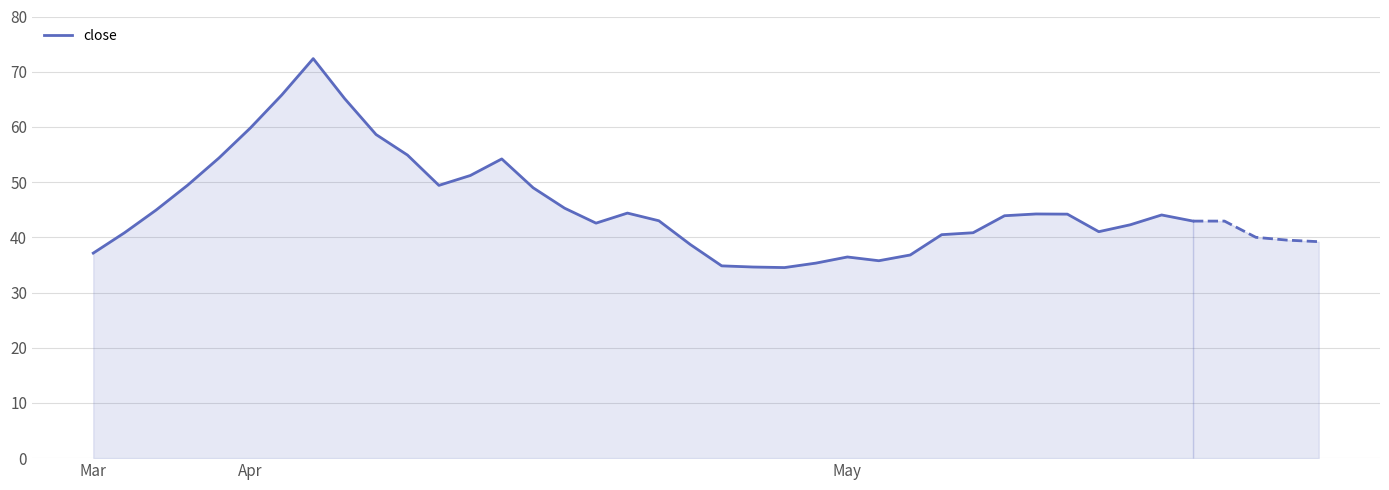

What is the ratio of the value at 20 to the value at 24?

1.0